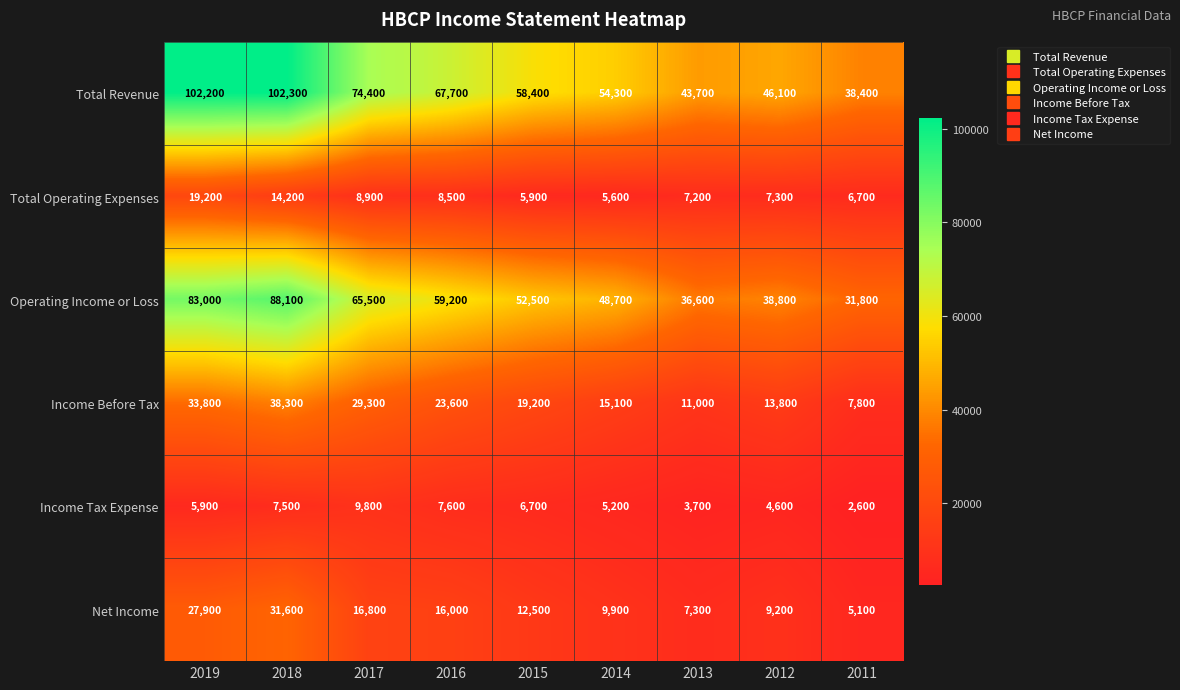

True or false: Net Income has a value of 7530 at 2015.

False